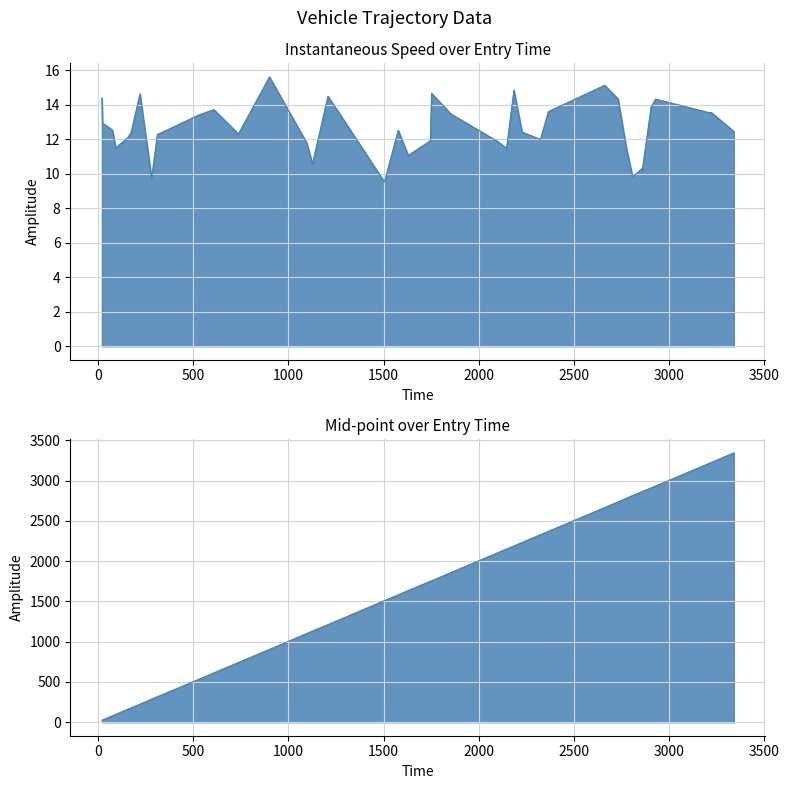

Which has a higher value, 311.0 or 3220.0?

3220.0